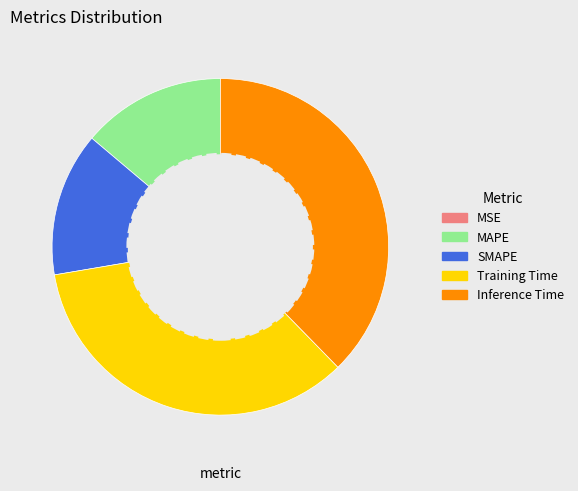

True or false: MAPE accounts for 14% of the total.

True